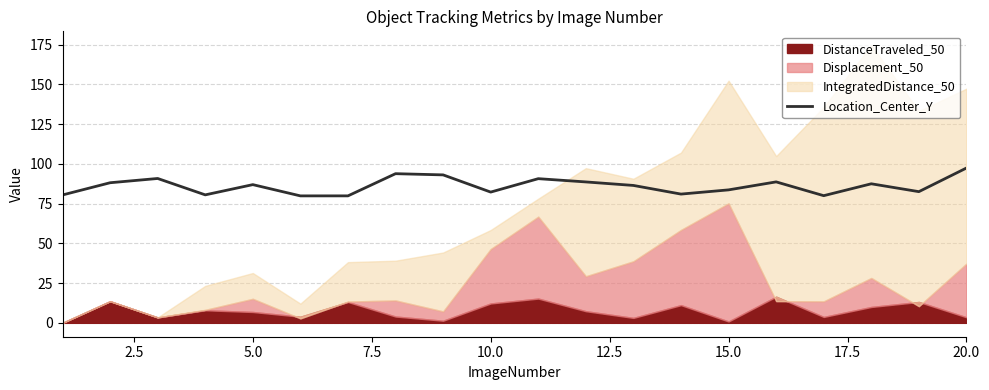

The Location_Center_Y series shows 97.4 at 20.0. True or false?

True